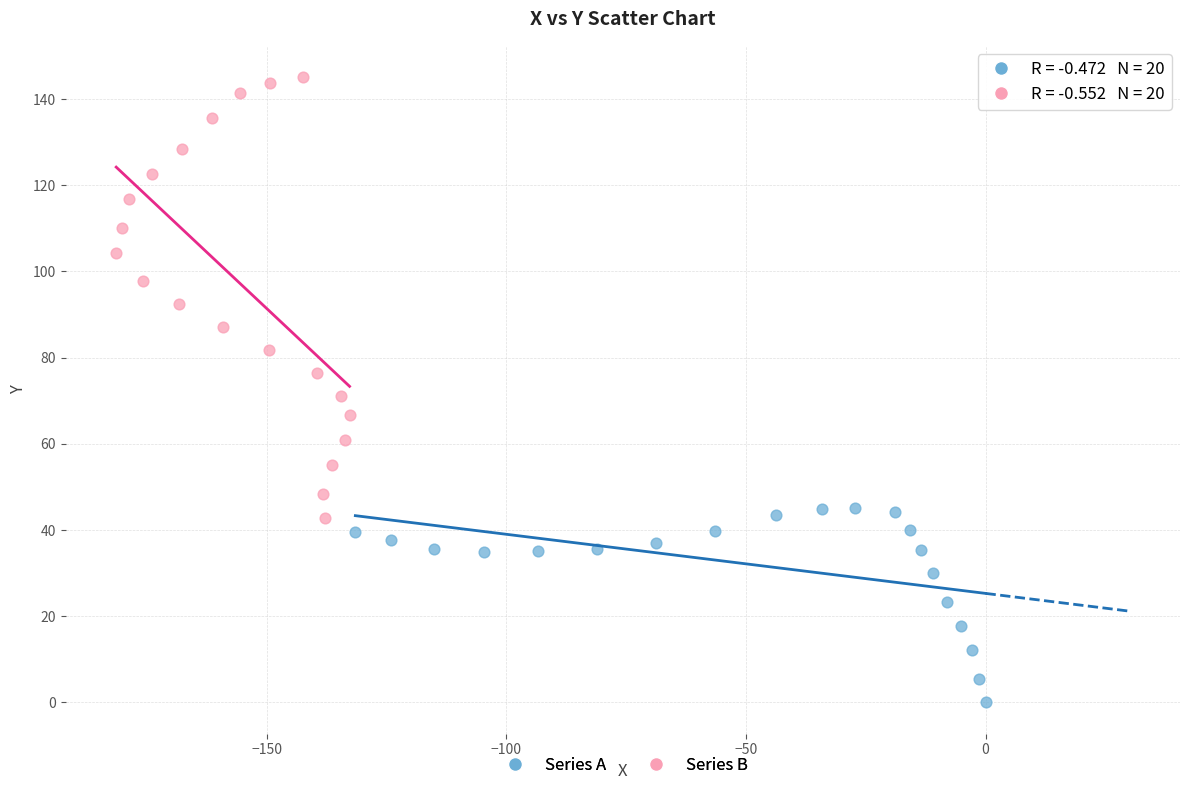

Which series reaches the minimum Y coordinate?

Series A